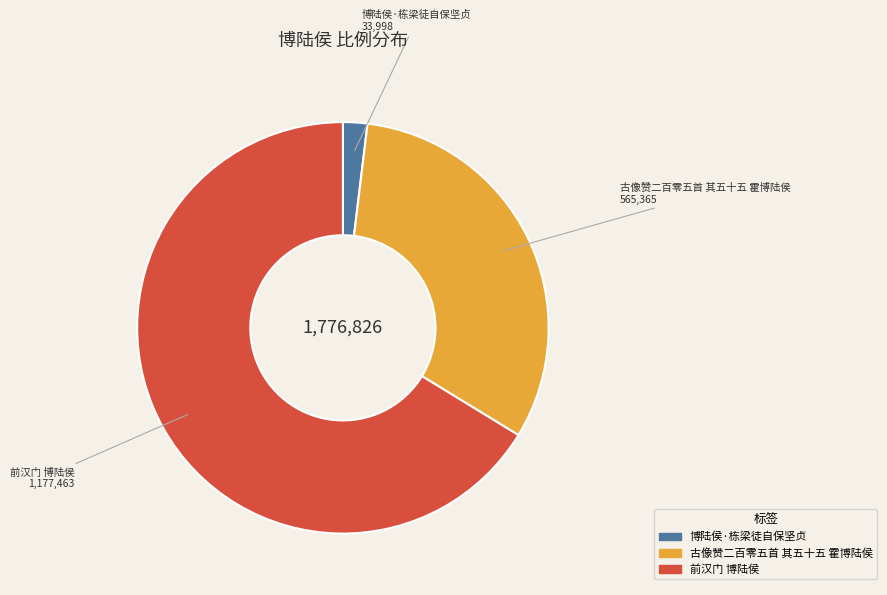

Does 前汉门 博陆侯 account for over 50% of the chart?

Yes